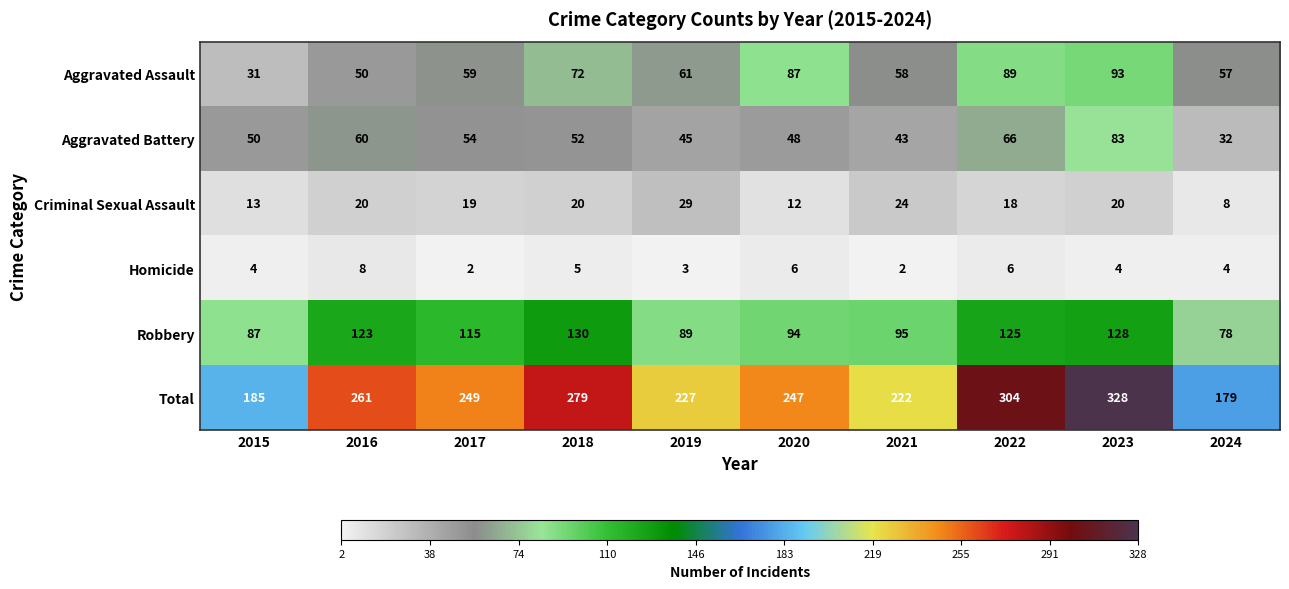

At which label does Robbery first exceed 115?

2016